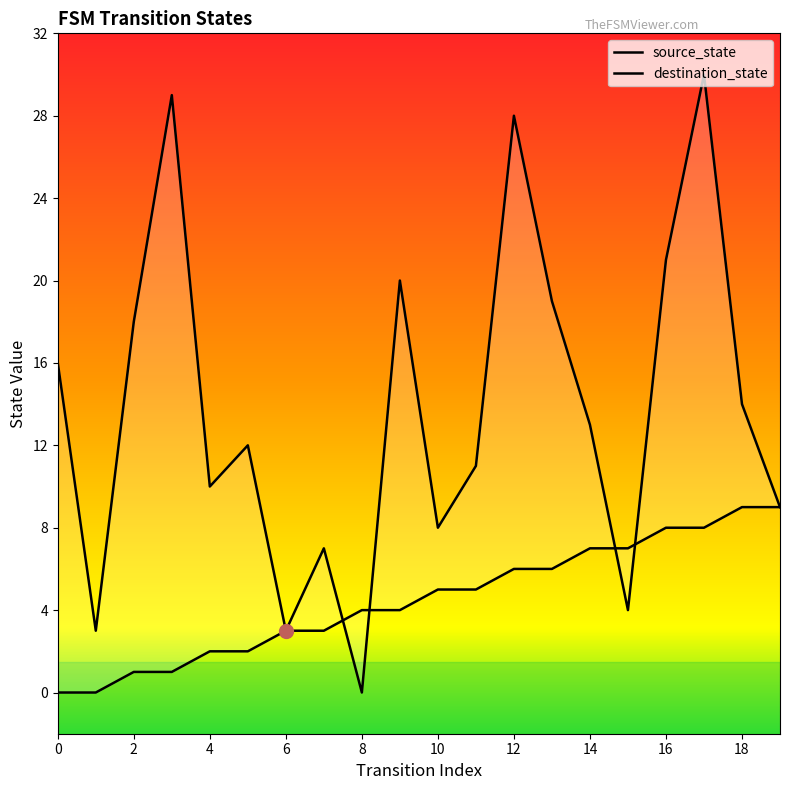

Which label corresponds to the largest value in the chart?

17